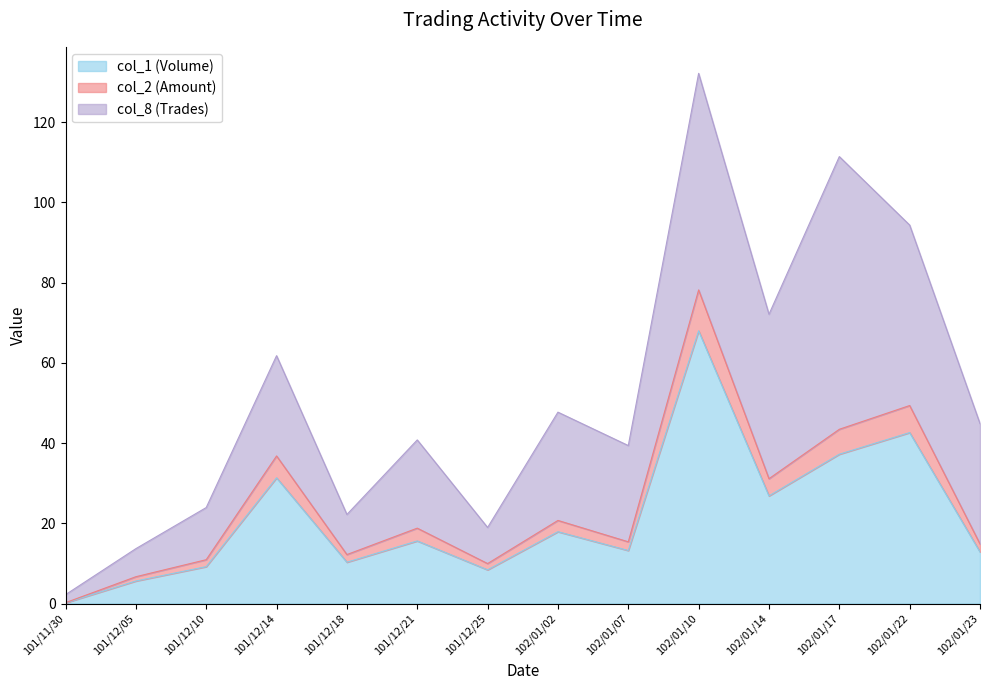

True or false: col_1 (Volume) and col_2 (Amount) intersect in this chart.

False